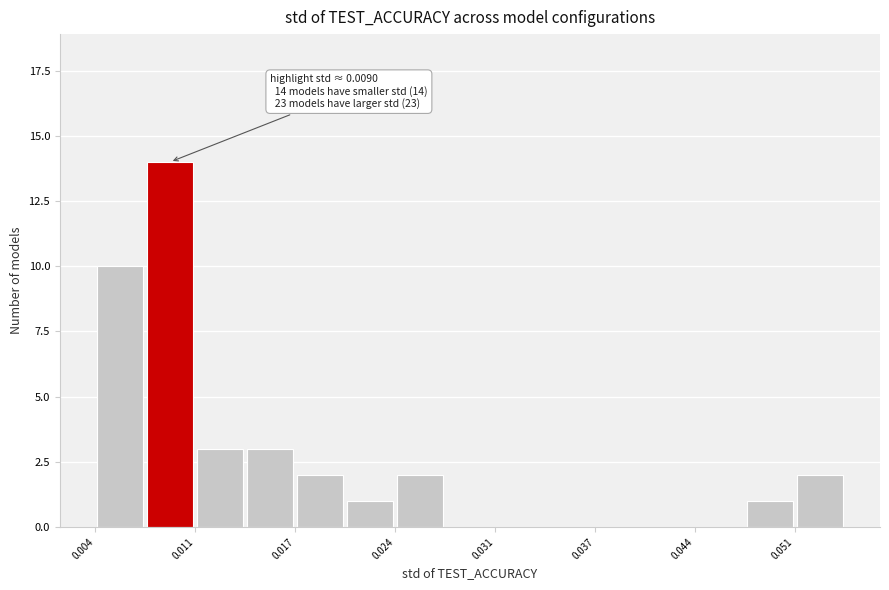

Read against the x-axis, roughly where is the centre of the tallest bar?

0.009